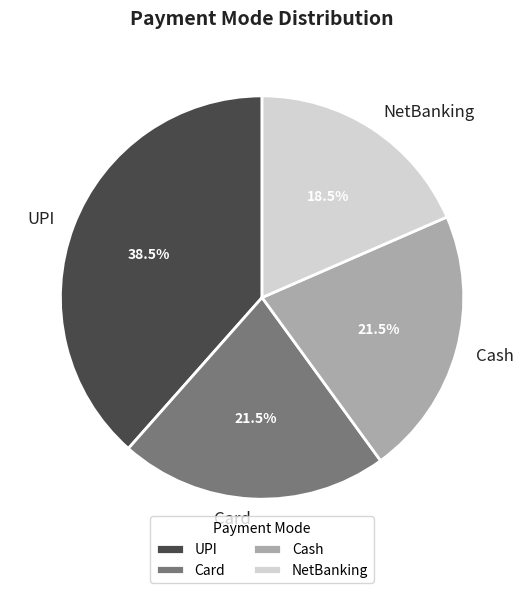

Which category has the smallest portion of the pie?

NetBanking